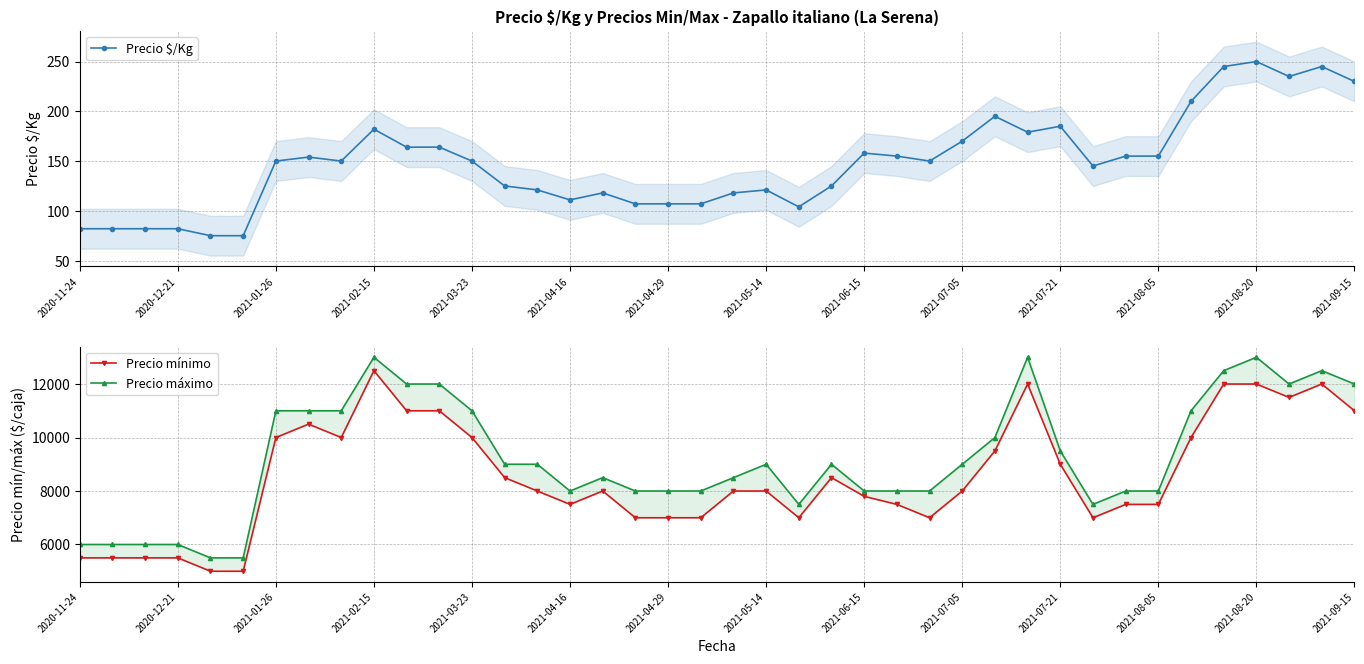

Which category has the highest value in the Precio $/Kg series?

2021-08-20